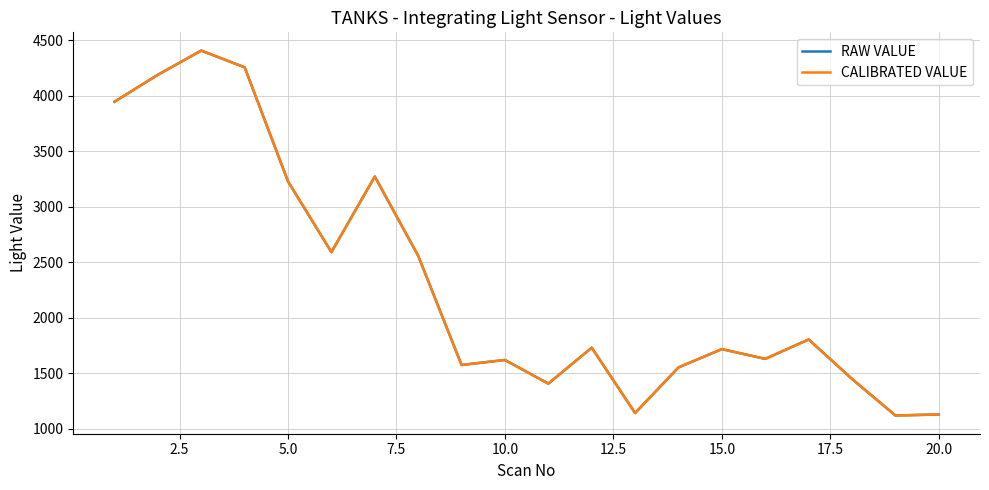

Does the chart have visible grid lines?

Yes